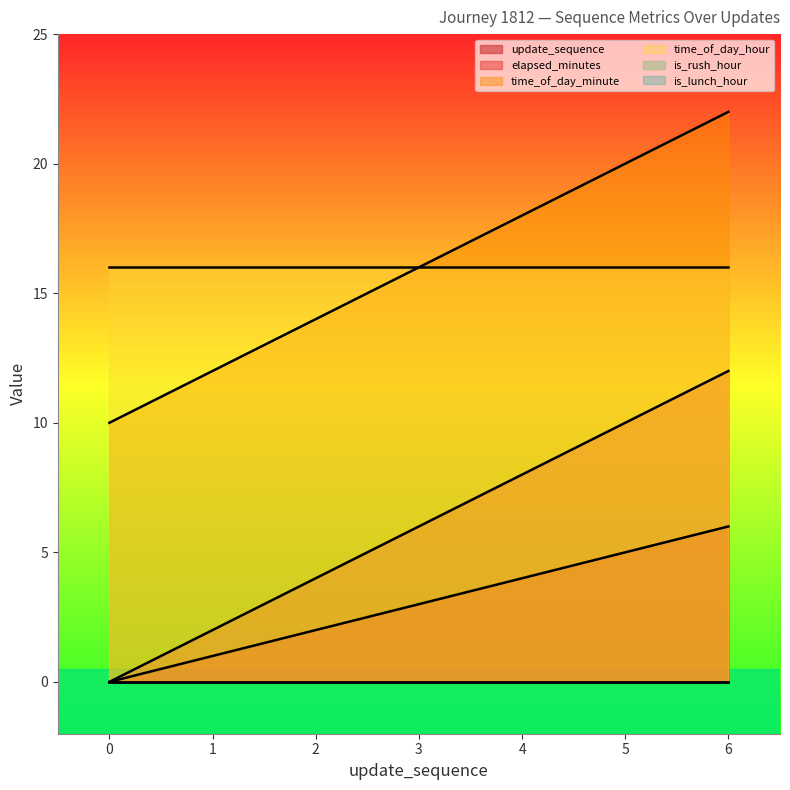

What is the average value of the update_sequence series?

3